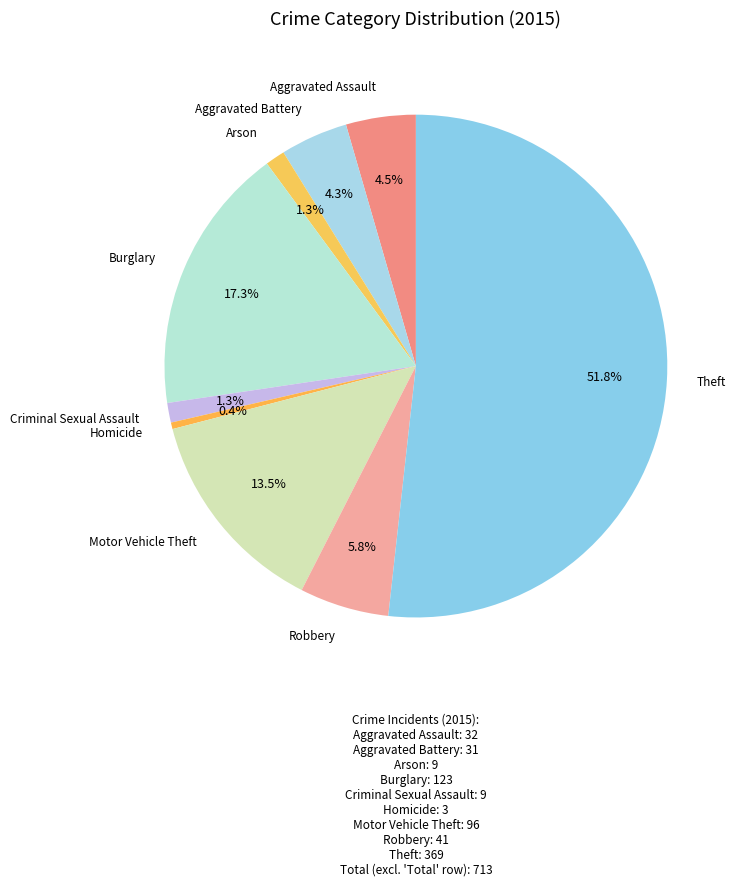

What is the smallest slice in the pie chart?

Homicide